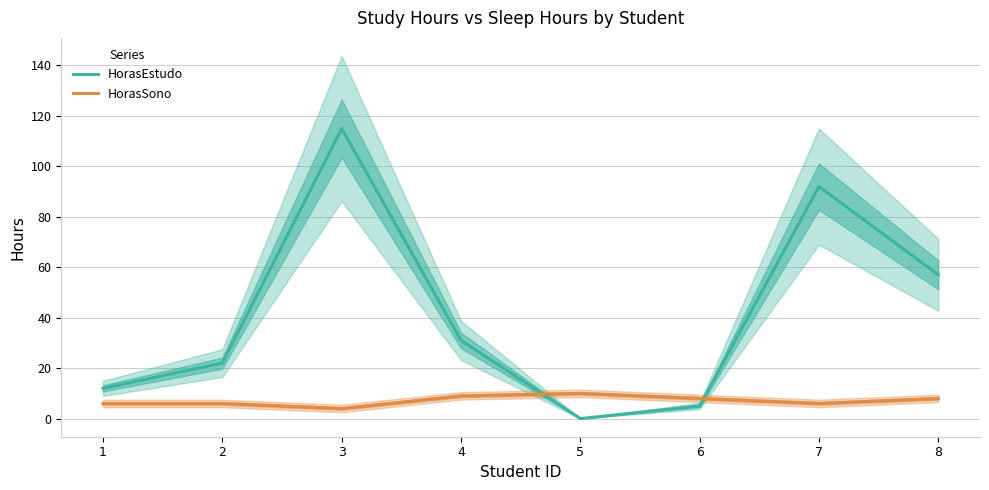

Reading left to right, list all the values displayed in this chart.

HorasEstudo: 12	22	115	31	0	5	92	57
HorasSono: 6	6	4	9	10	8	6	8